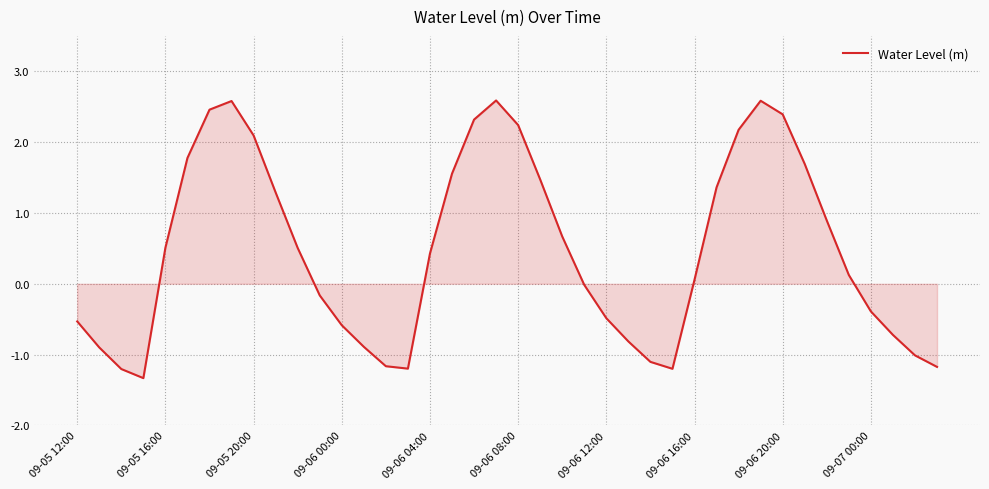

What is the smallest value displayed?

-1.3